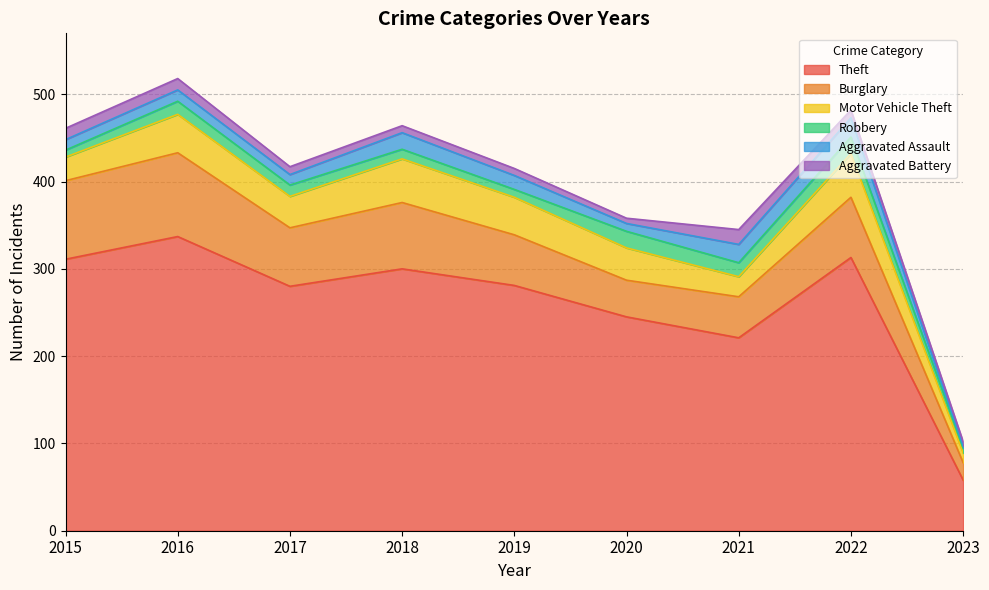

True or false: Aggravated Assault and Burglary cross at least once.

False